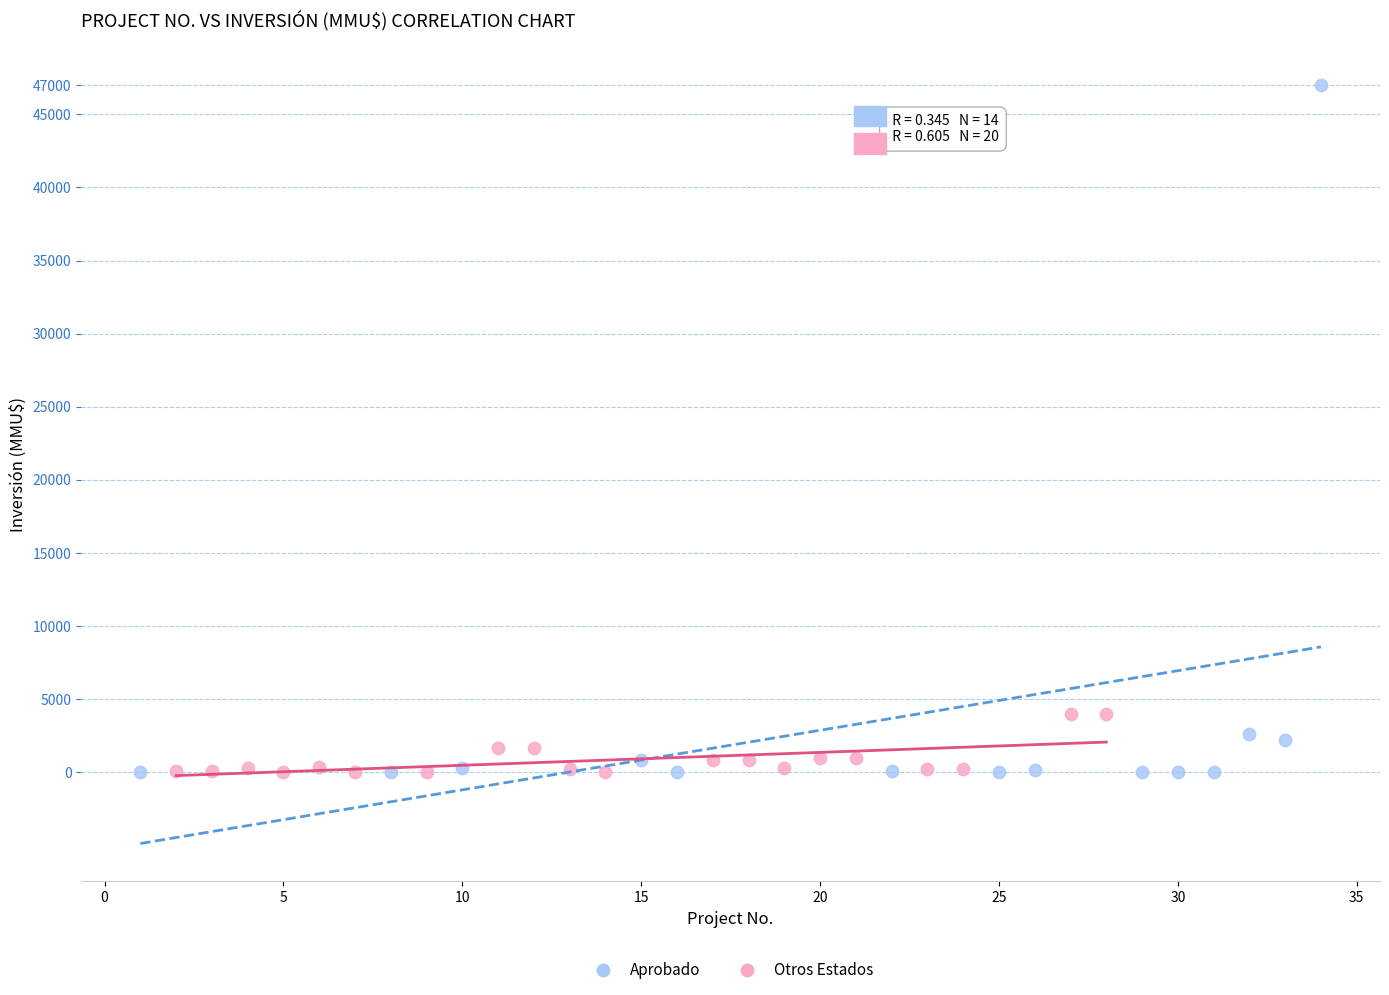

Which series has the widest spread of Y values?

Aprobado